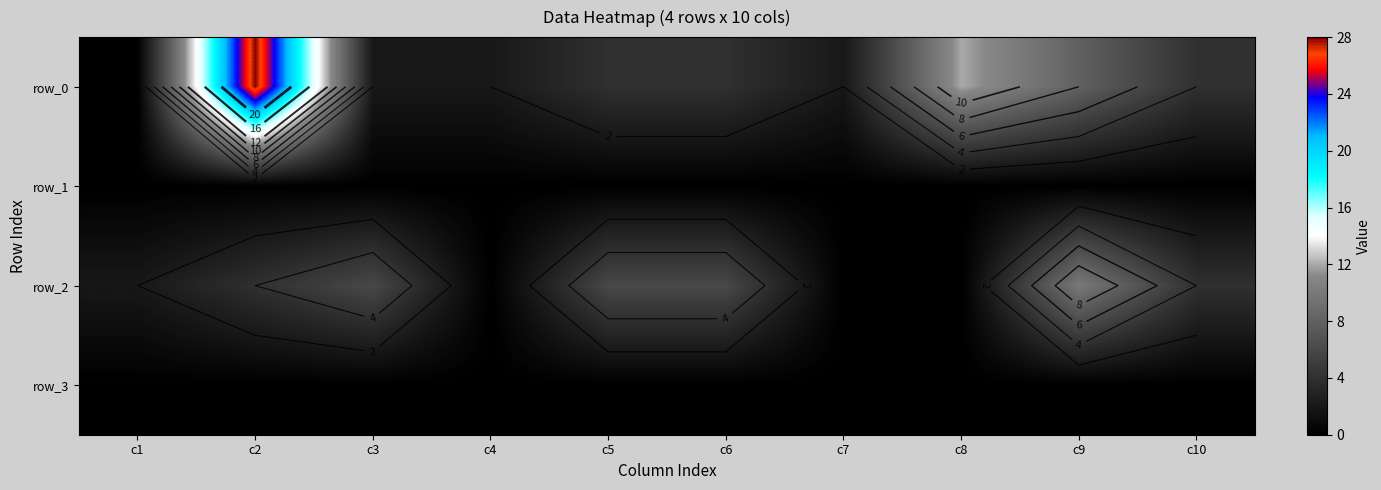

Between c10 and c9, which is larger?

c9